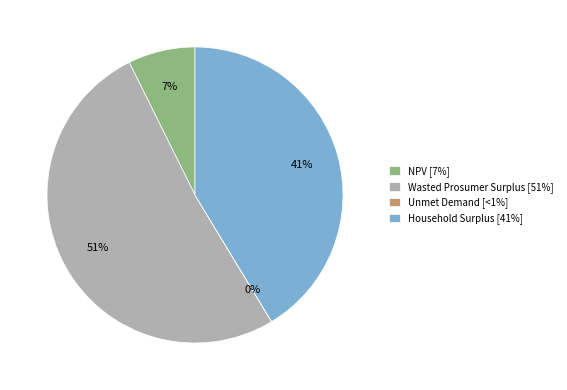

To the nearest percent, what is the average slice percentage?

25%